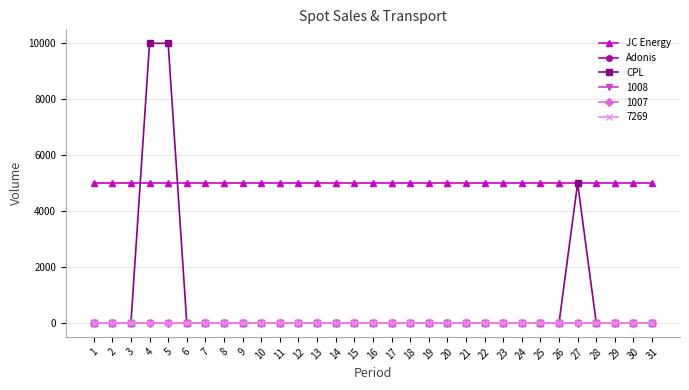

Is this an area chart (filled region under the line)?

No